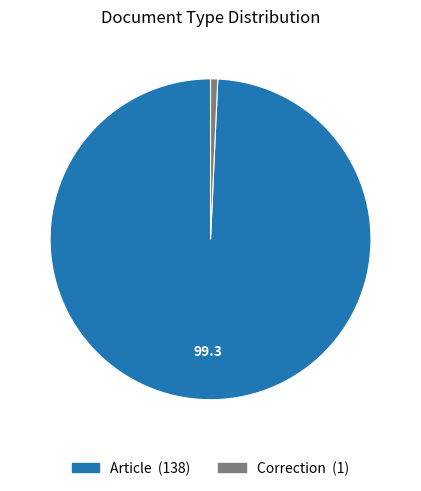

Approximately how many times larger is the value at Article compared to Correction?

138.0